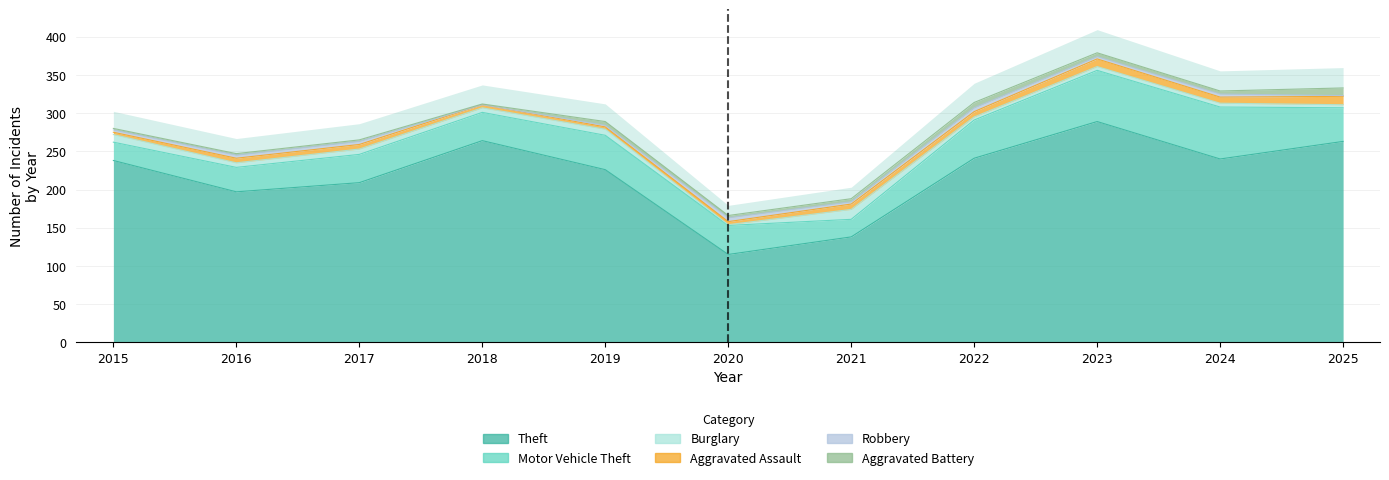

What is the highest value of the Aggravated Battery series?

10